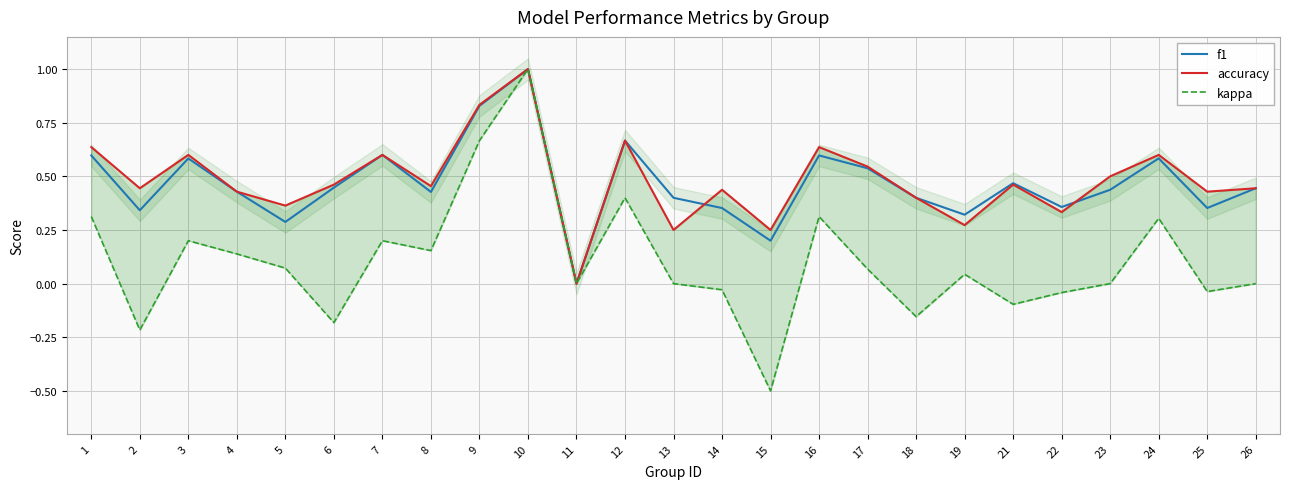

Is this an area chart (filled region under the line)?

No